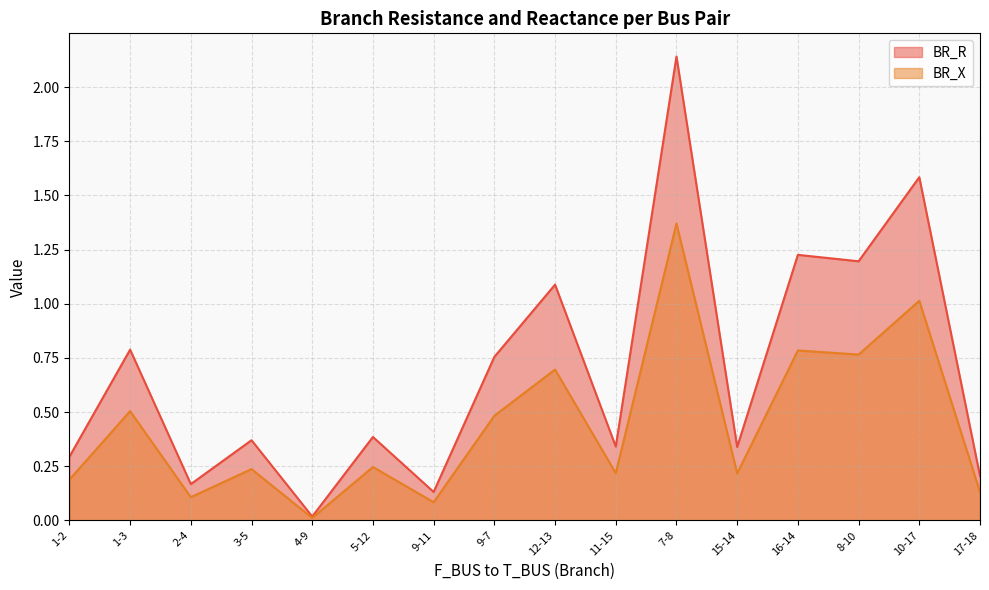

Reading left to right, what are all the values shown in this chart?

BR_R: 0.3	0.8	0.2	0.4	0.0	0.4	0.1	0.8	1.1	0.3	2.1	0.3	1.2	1.2	1.6	0.2
BR_X: 0.2	0.5	0.1	0.2	0.0	0.2	0.1	0.5	0.7	0.2	1.4	0.2	0.8	0.8	1.0	0.1